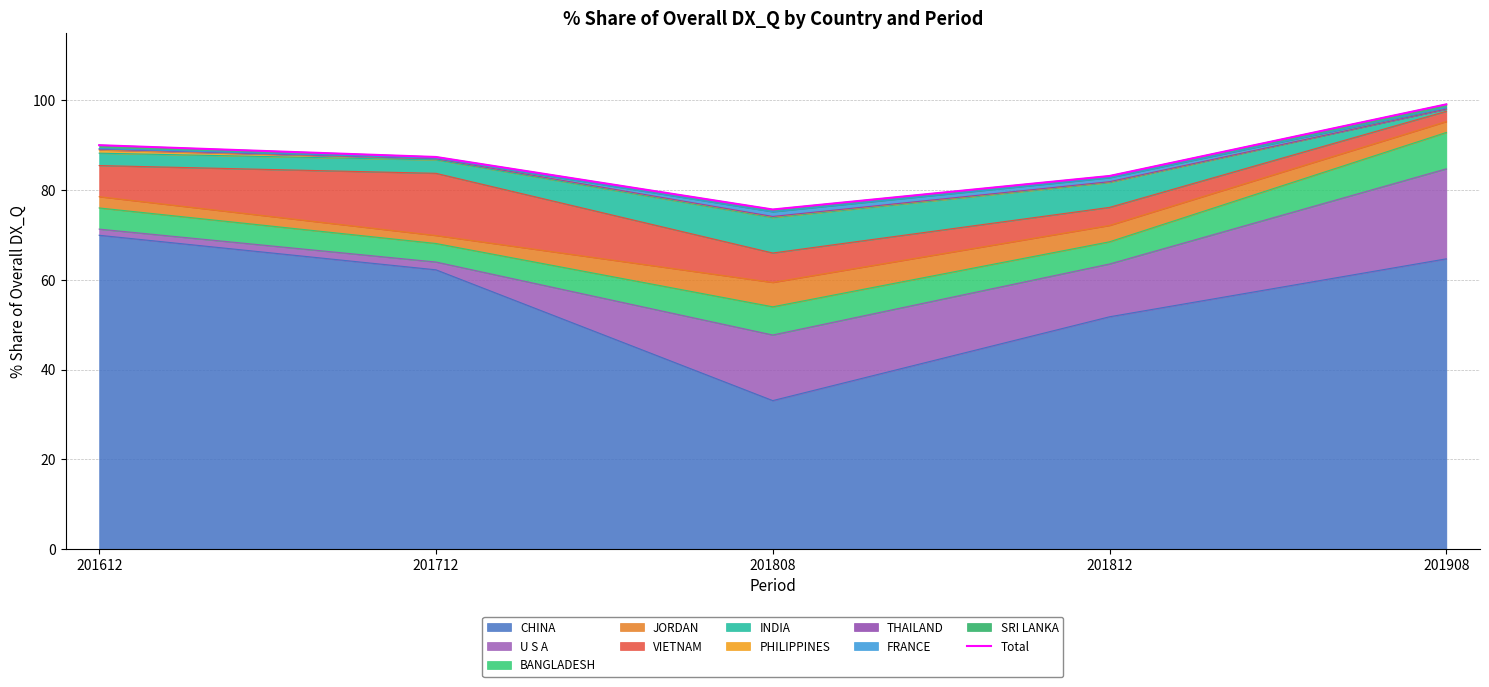

What is the sum of the values at 201612 and 201712?

177.4